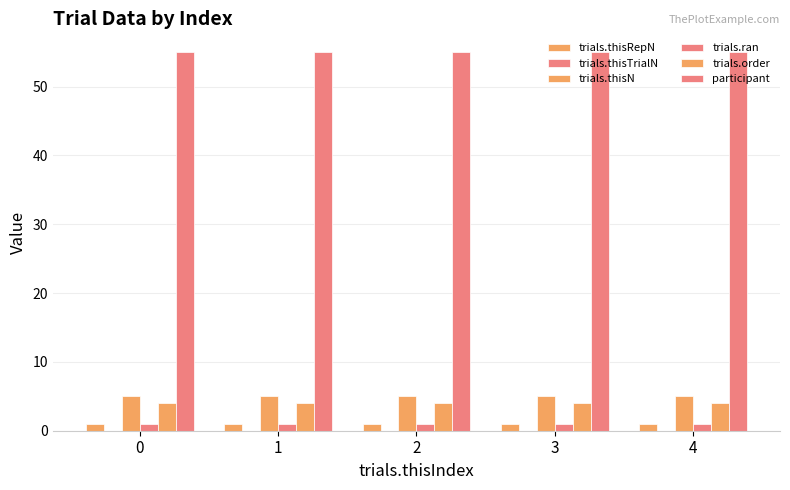

Is the value of trials.thisRepN at 2 greater than the value of trials.order at 0?

No